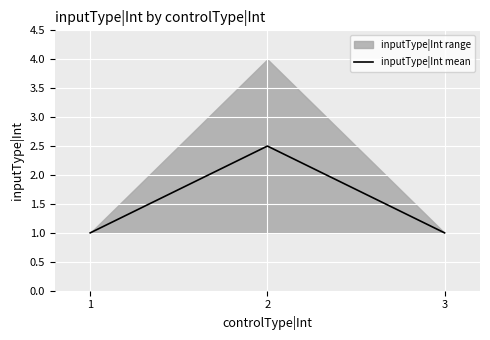

Between 3 and 2, which is larger?

2